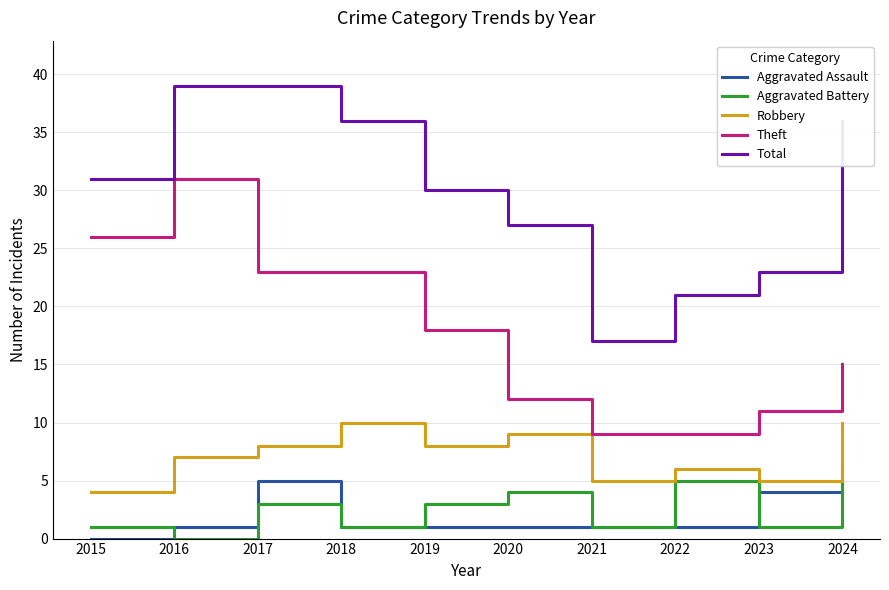

List the series in order of their peak value, lowest first.

Aggravated Assault, Aggravated Battery, Robbery, Theft, Total